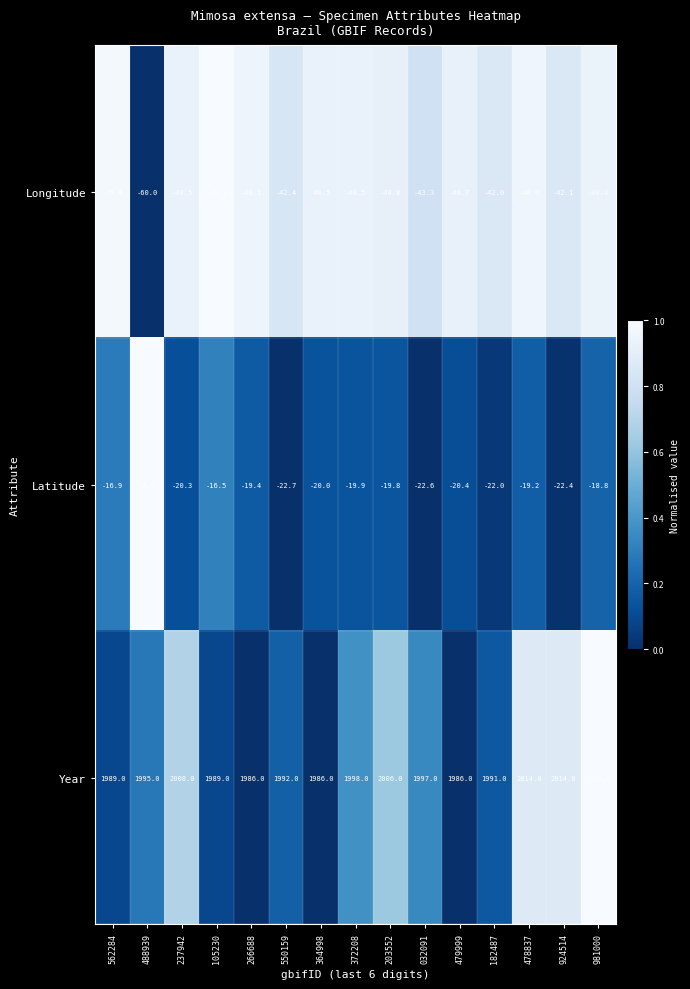

At 105230, list the series in order from largest to smallest.

Year, Latitude, Longitude